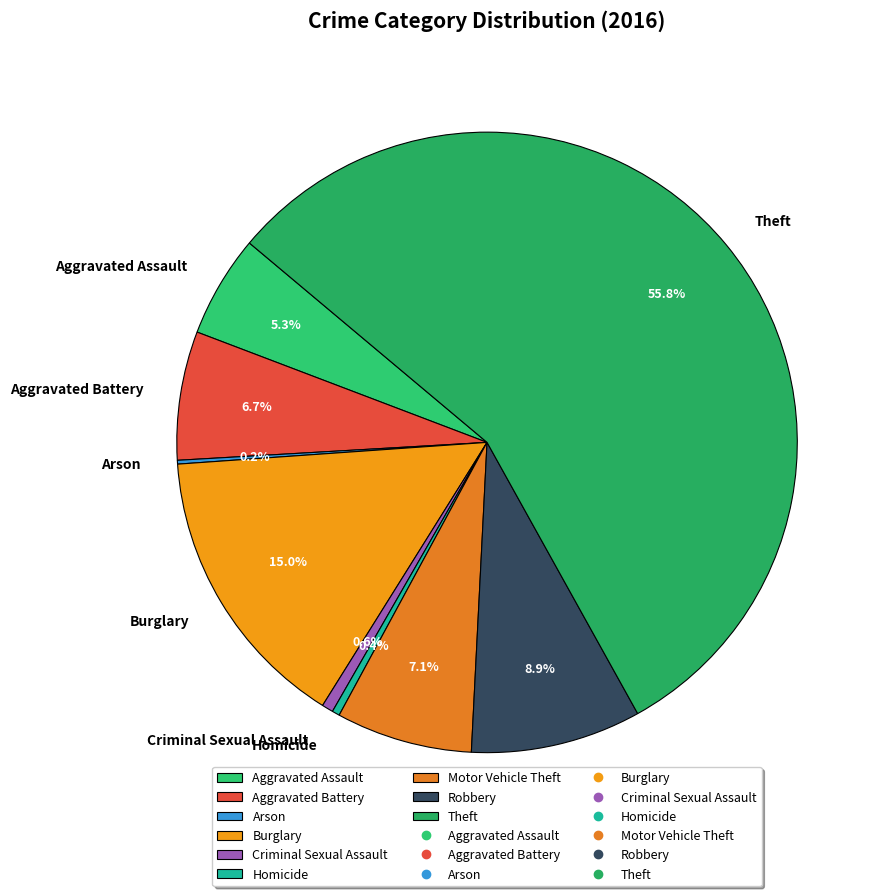

Is there a majority slice in this chart?

Yes